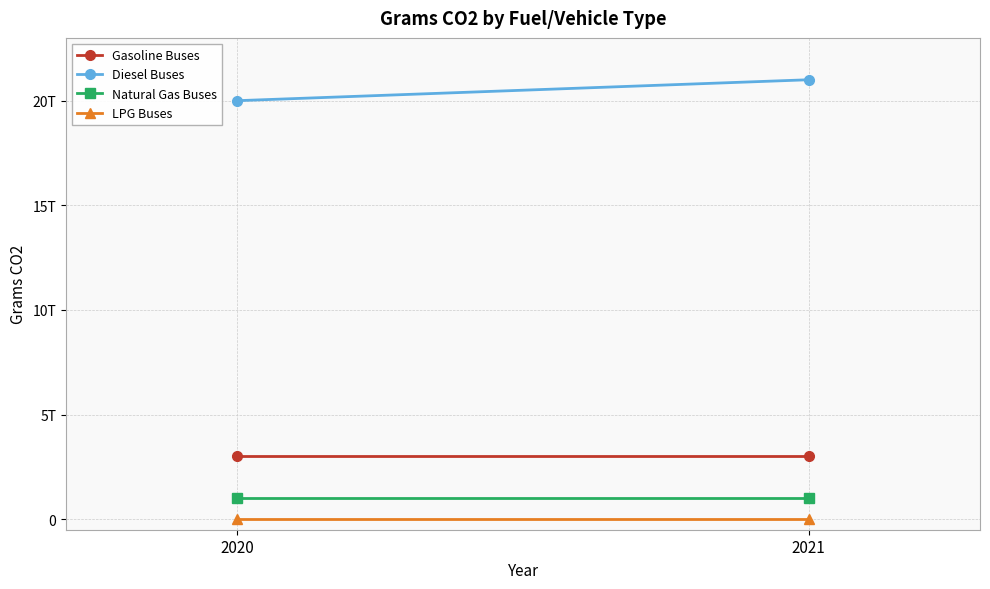

True or false: Gasoline Buses has a value of 1516080891355 at 2021.

False